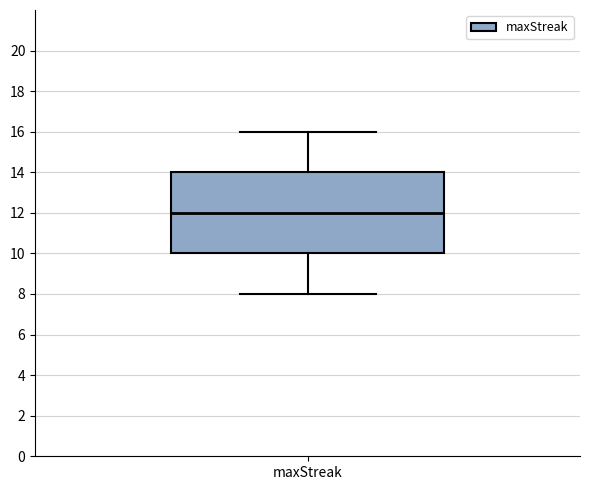

Read this box plot against the y-axis: the position of the median line, the range covered by the box, and the ends of both whiskers. The values are not printed on the chart, so give them approximately, as read against the axis.

median 12, box 10 to 14, whiskers 8 to 16